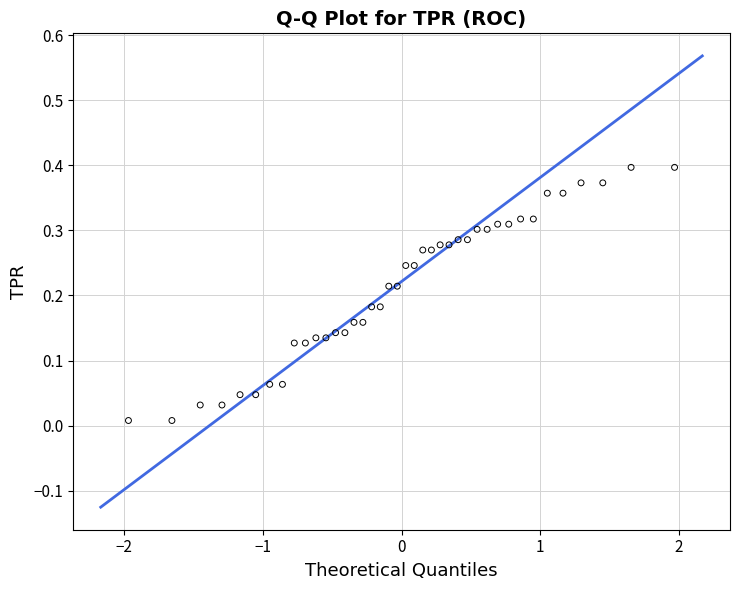

What is the range of X values (max minus min)?

3.9